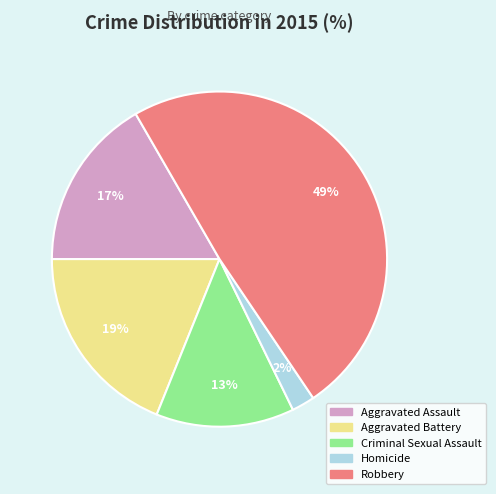

Do Homicide and Aggravated Assault together represent more than half of the pie?

No